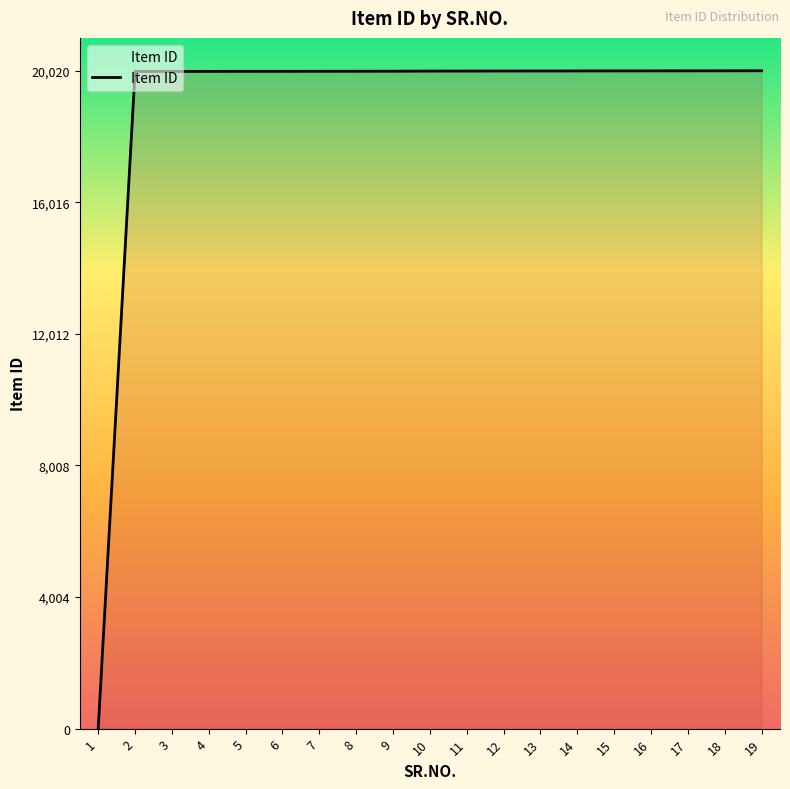

What is the maximum value shown in the chart?

20020